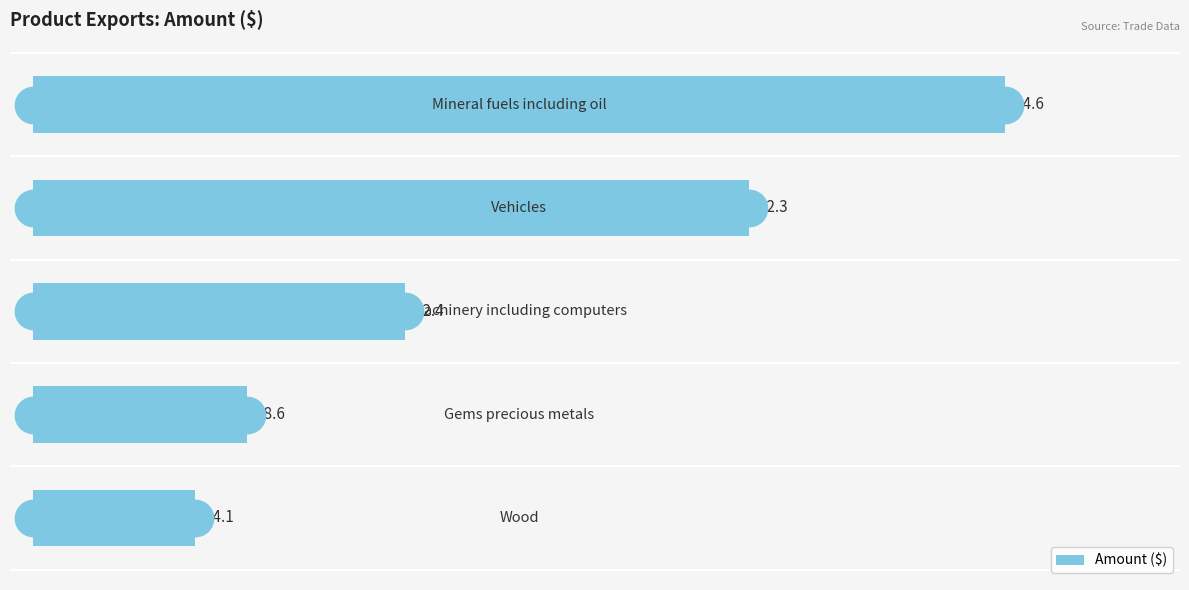

What is the greatest value displayed?

84.6